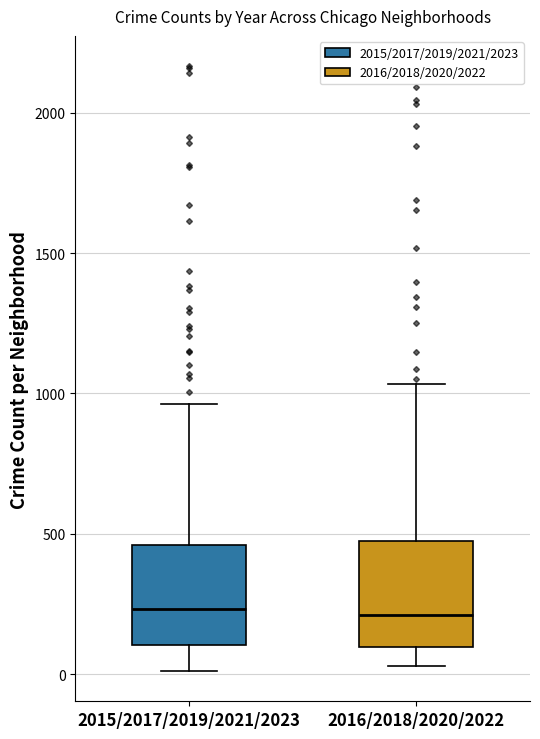

Reading left to right, read every box against the y-axis: the position of its median line, the range the box covers, and the ends of its whiskers. The values are not printed on the chart, so give them approximately, as read against the axis.

2015/2017/2019/2021/2023: median 250, box 100 to 450, whiskers 0 to 950
2016/2018/2020/2022: median 200, box 100 to 450, whiskers 50 to 1050